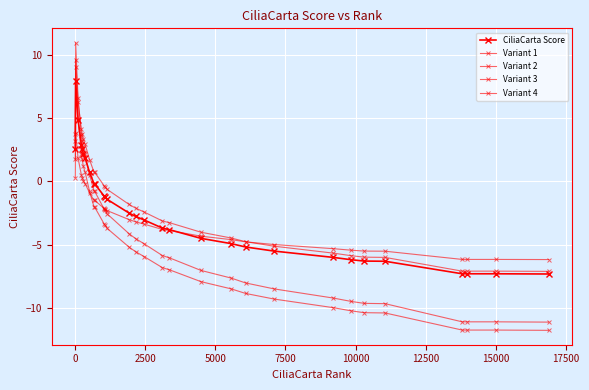

Count the number of categories in the chart.

30